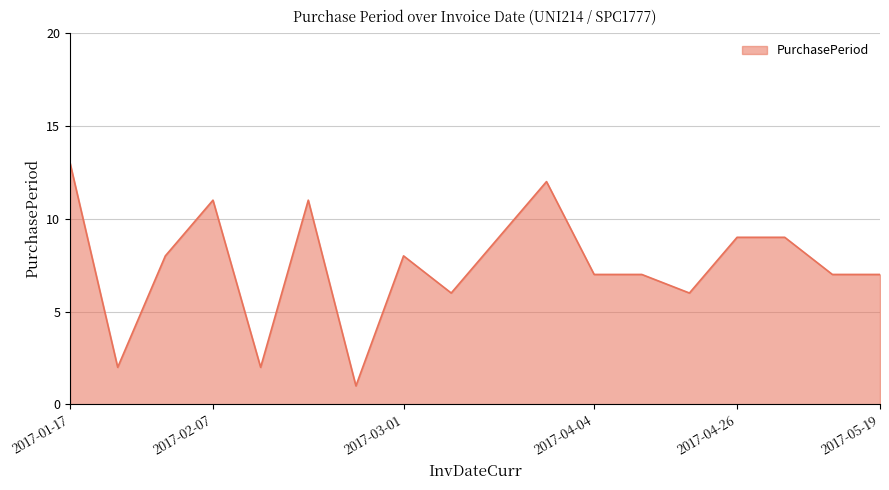

What is the greatest value displayed?

13